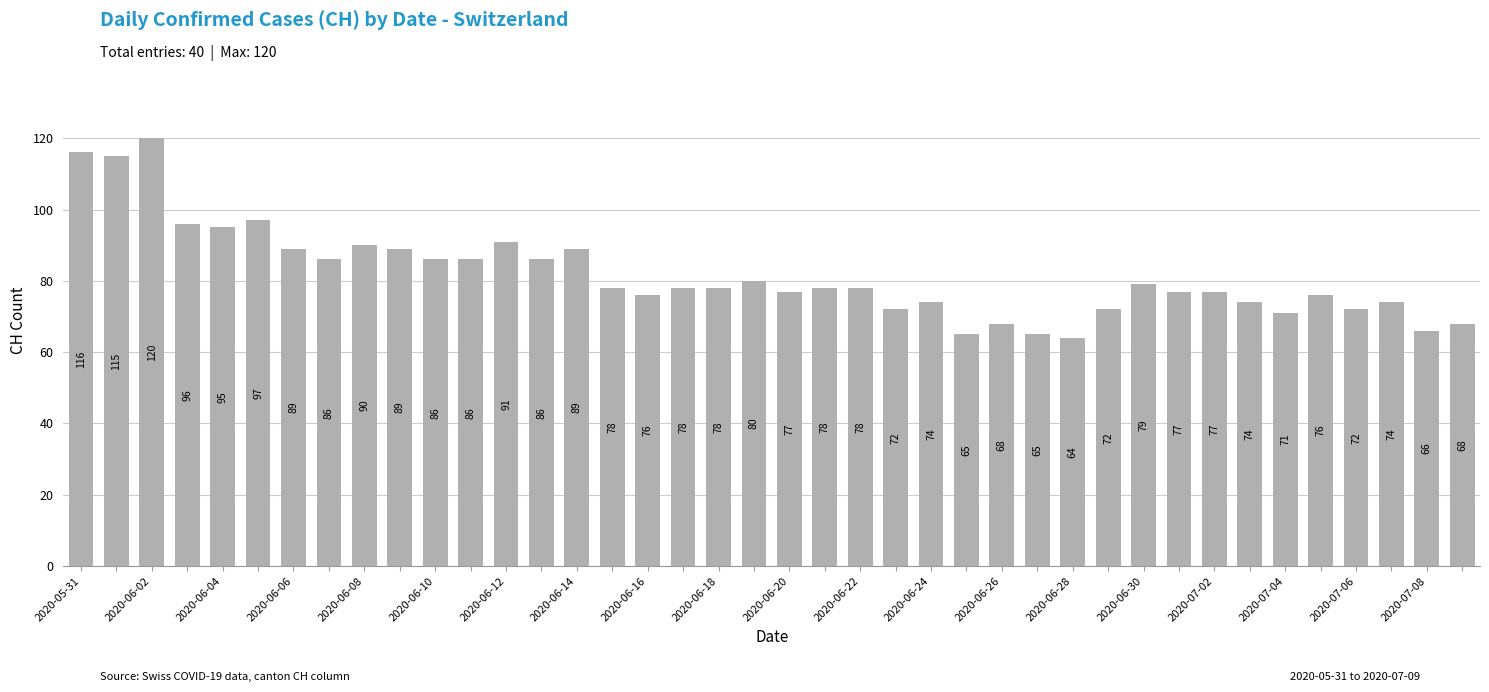

What is the greatest value displayed?

120